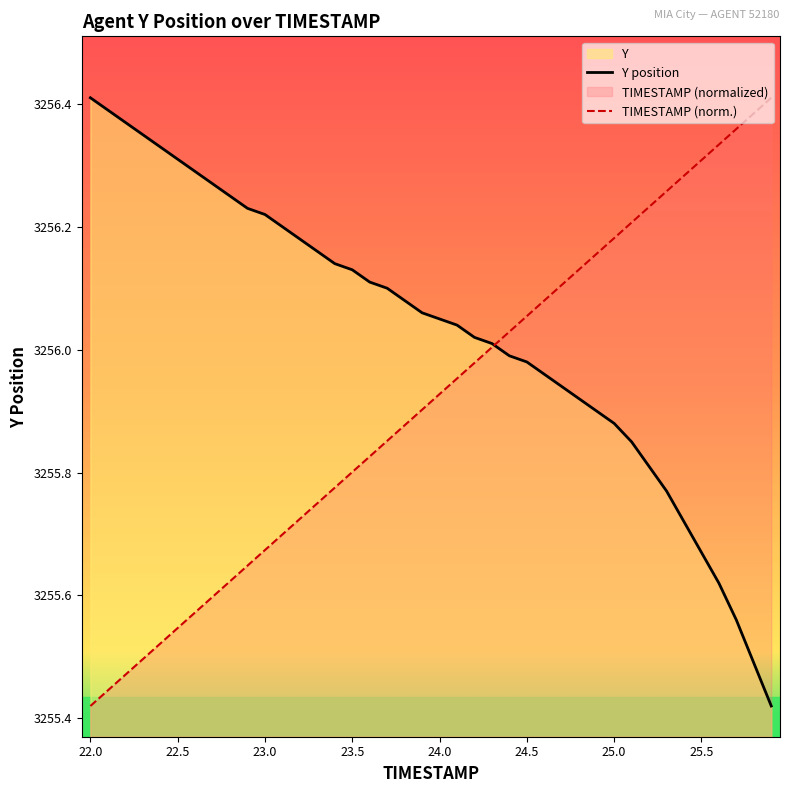

Rank the series by their maximum value, from lowest to highest.

TIMESTAMP, Y